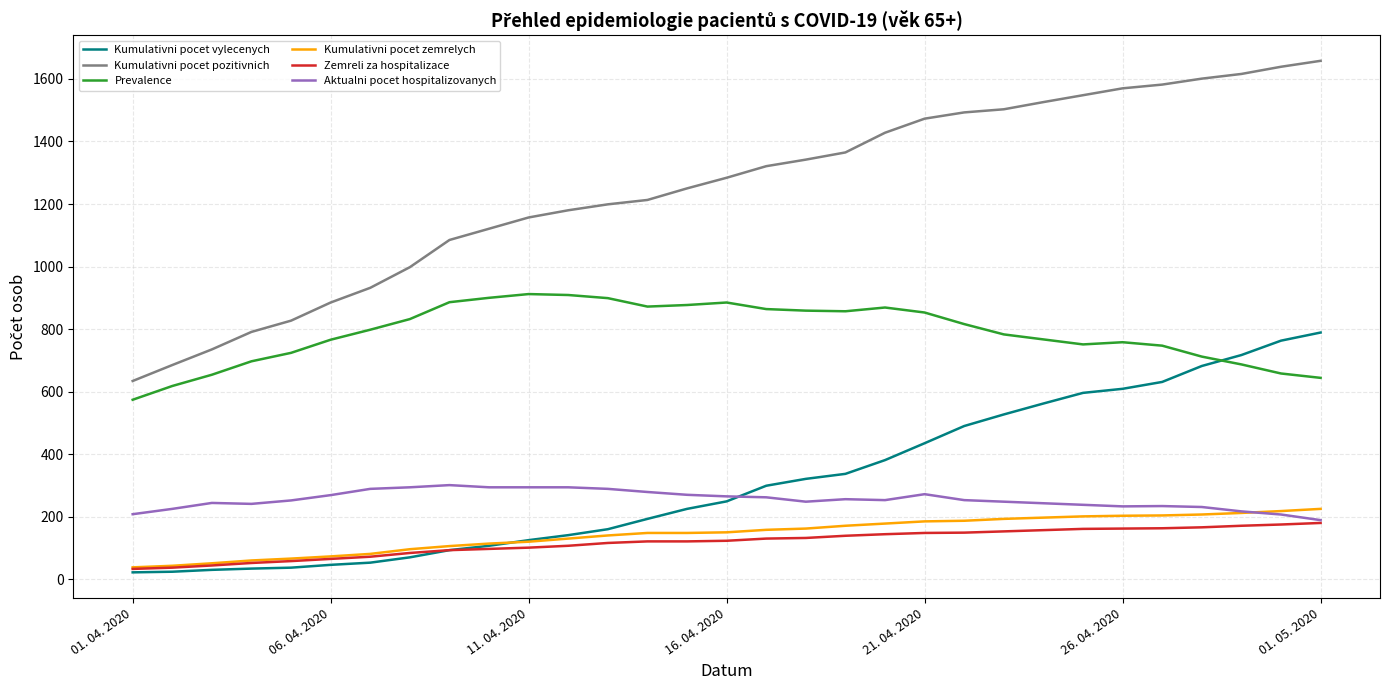

True or false: Kumulativni pocet zemrelych and Prevalence intersect in this chart.

False